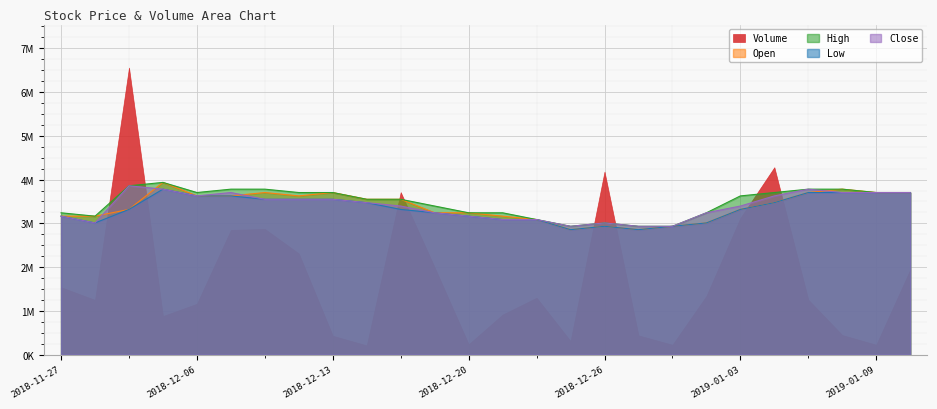

The value of Low at 2018-12-18 is 3240621.2. True or false?

True